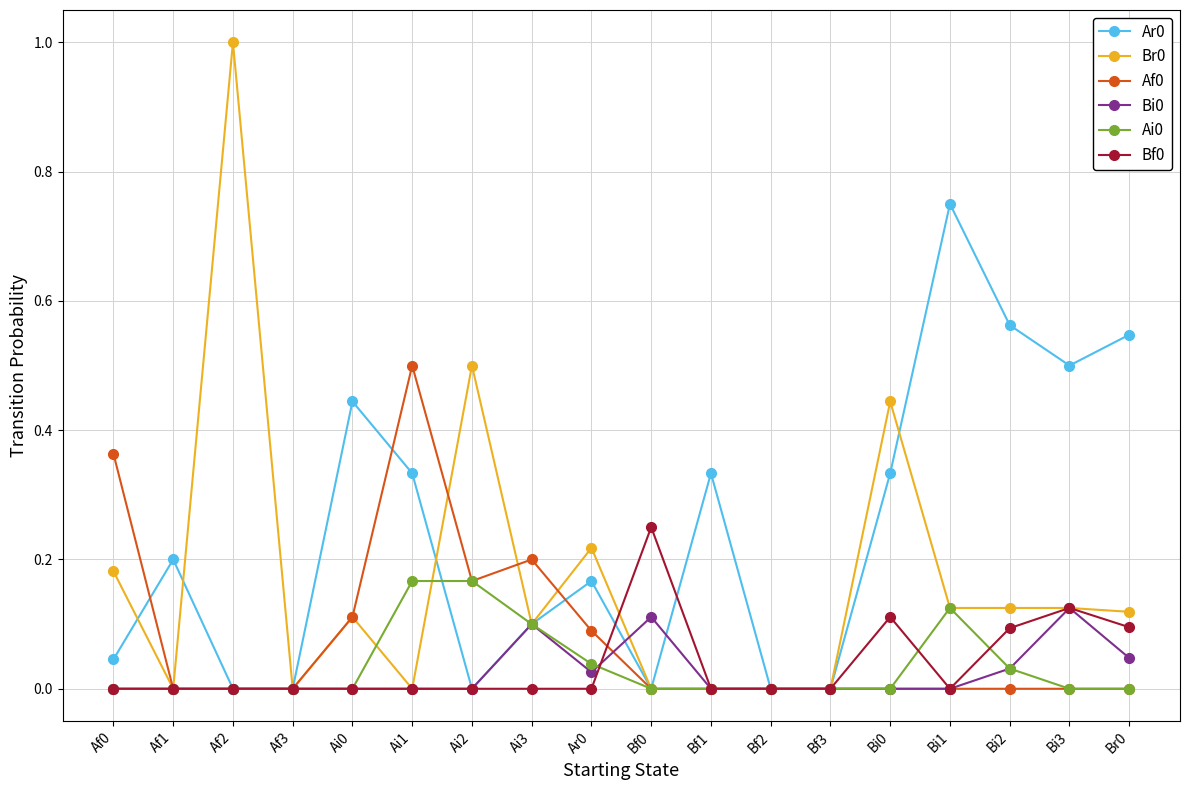

Is the value of Af0 at Af3 greater than the value of Br0 at Ai3?

No